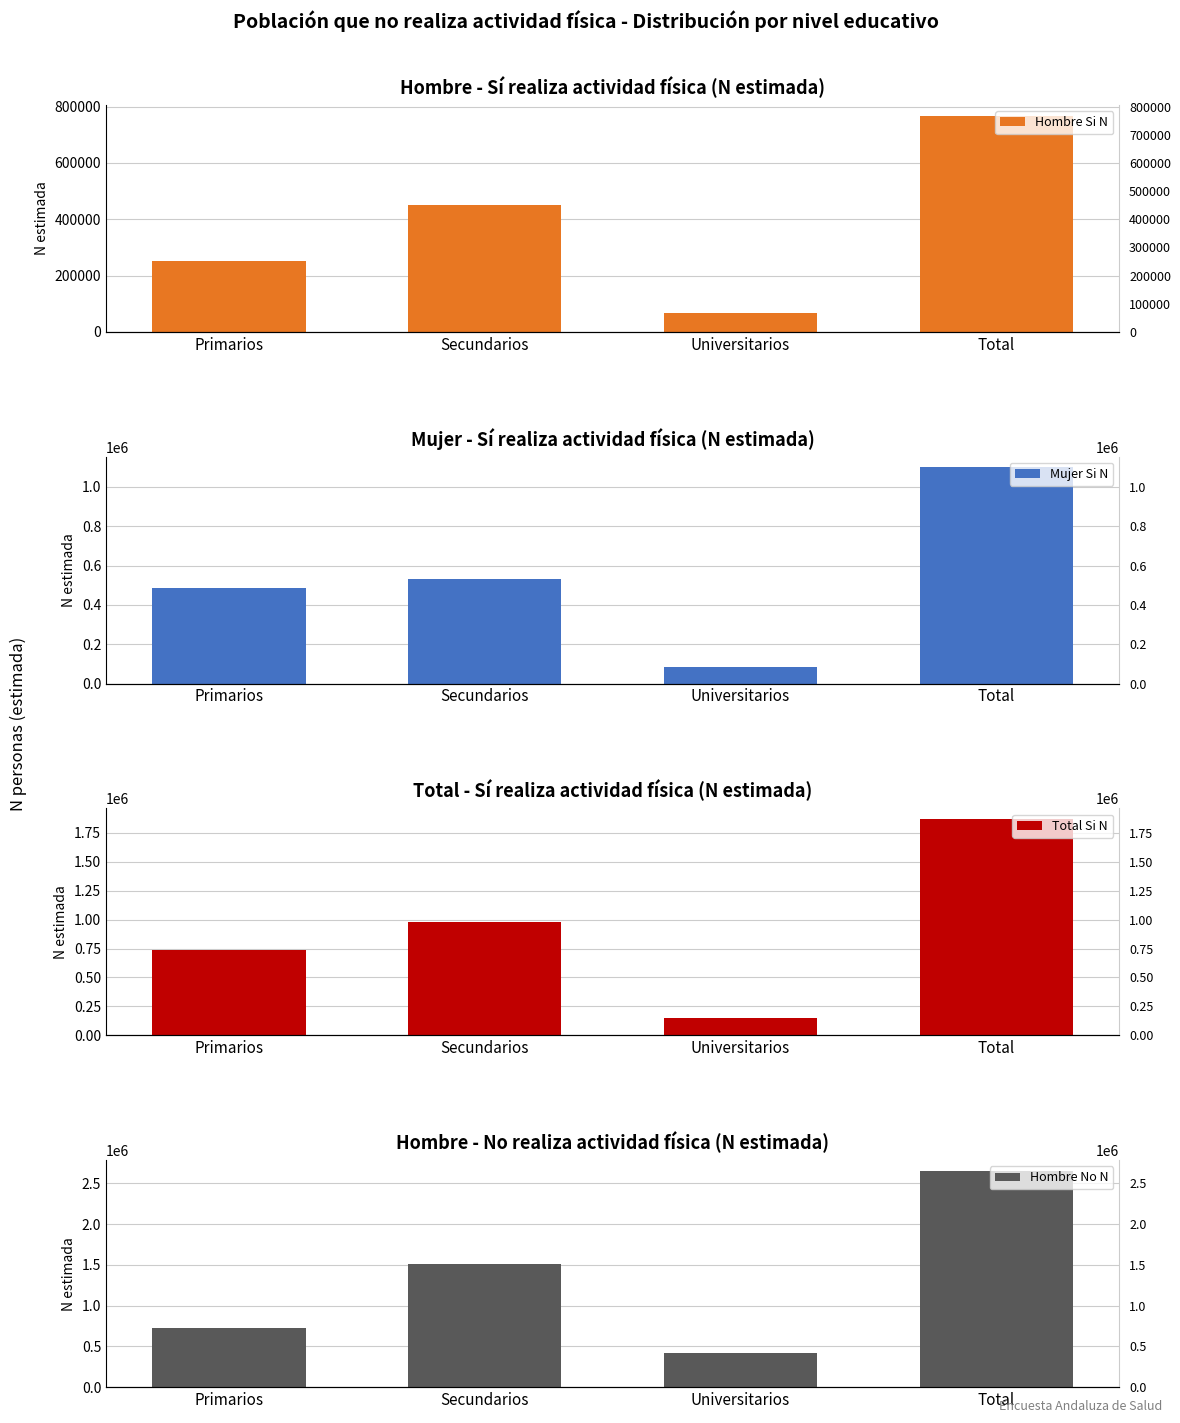

What is the difference between the maximum and minimum values in the Total Si N series?

1717564